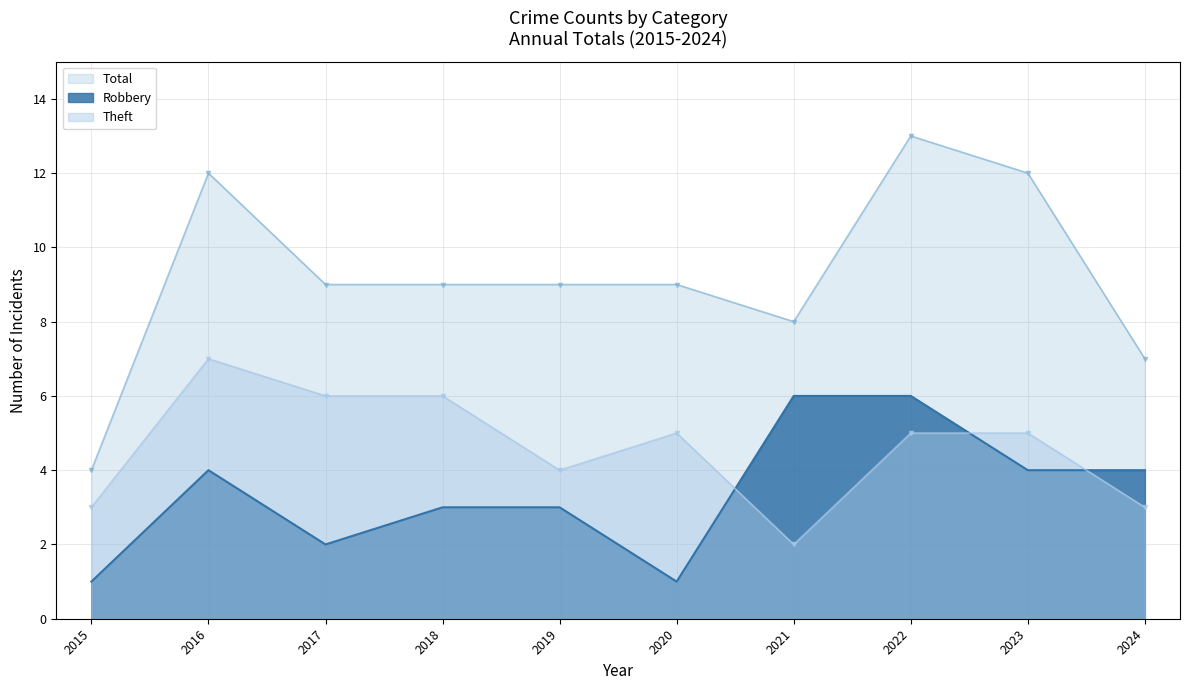

True or false: Robbery and Total intersect in this chart.

False